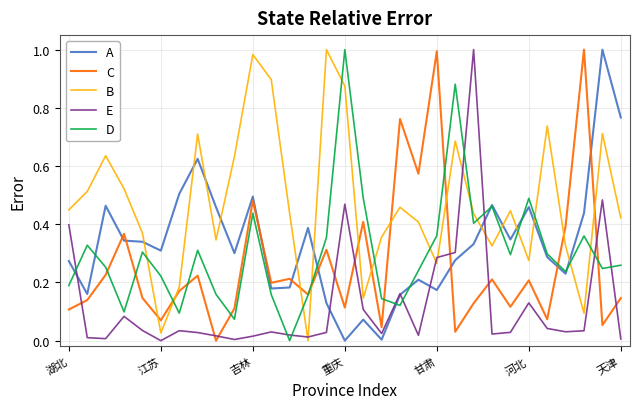

Which series has the largest total across all categories?

B